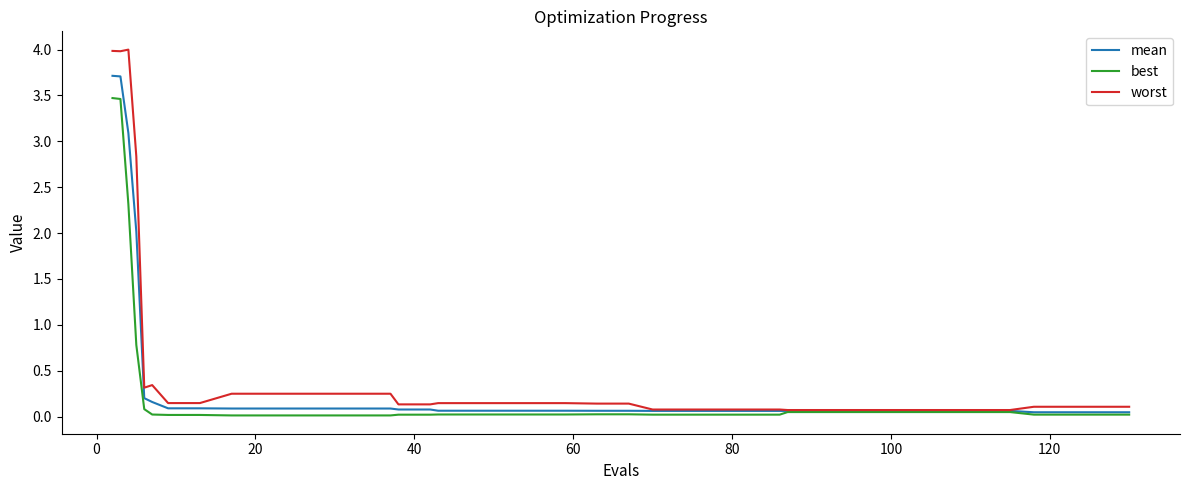

Rank the series by their maximum value, from lowest to highest.

best, mean, worst